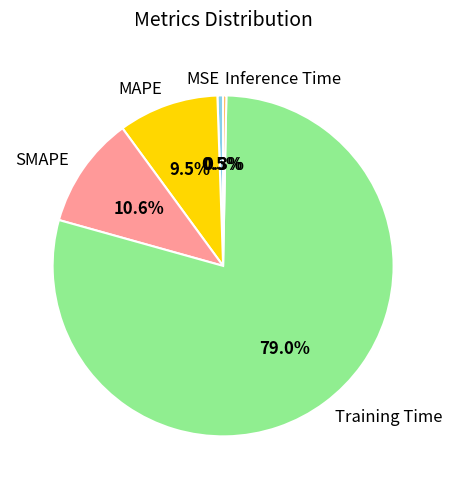

To the nearest percent, what is the average slice percentage?

20%